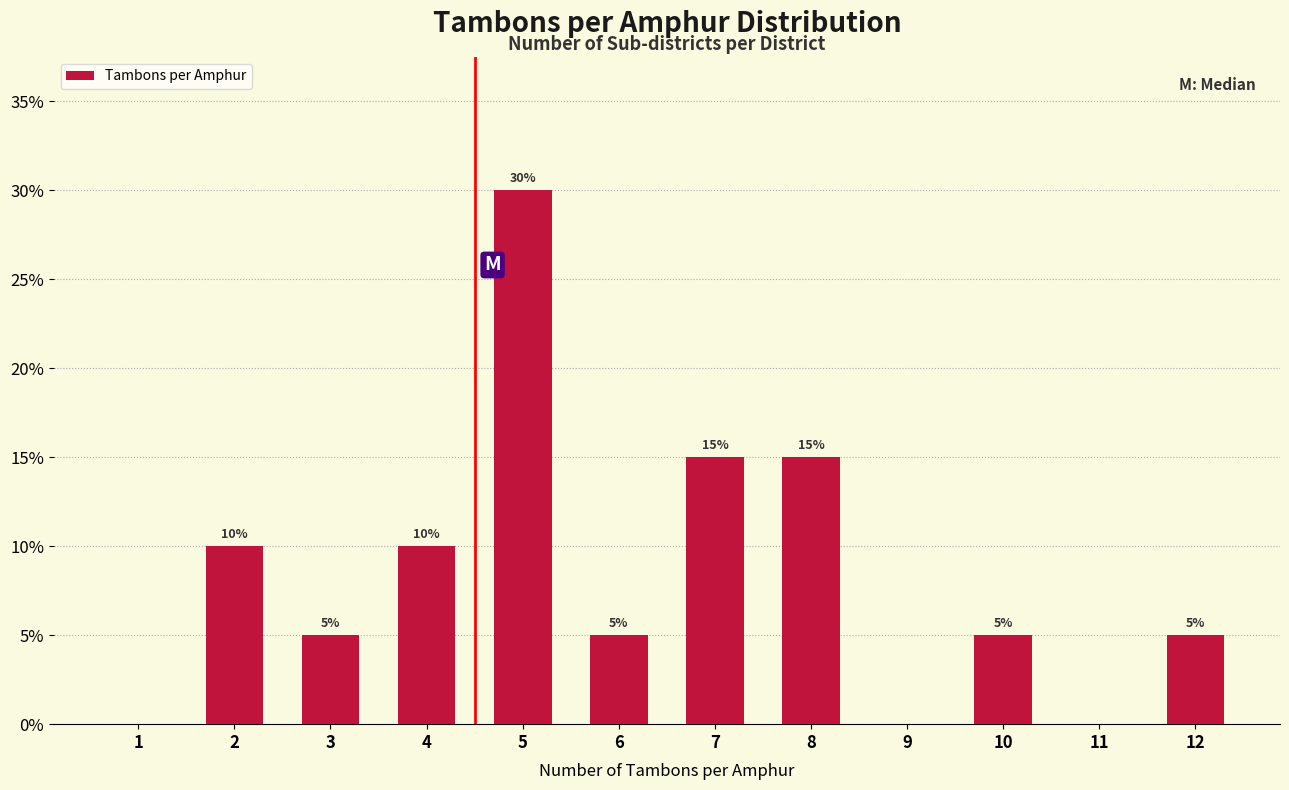

Reading left to right, extract all data points from this chart.

1=0	2=10	3=5	4=10	5=30	6=5	7=15	8=15	9=0	10=5	11=0	12=5